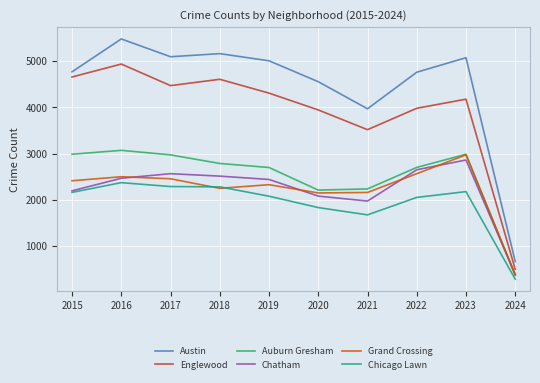

How many lines are shown in the chart?

6